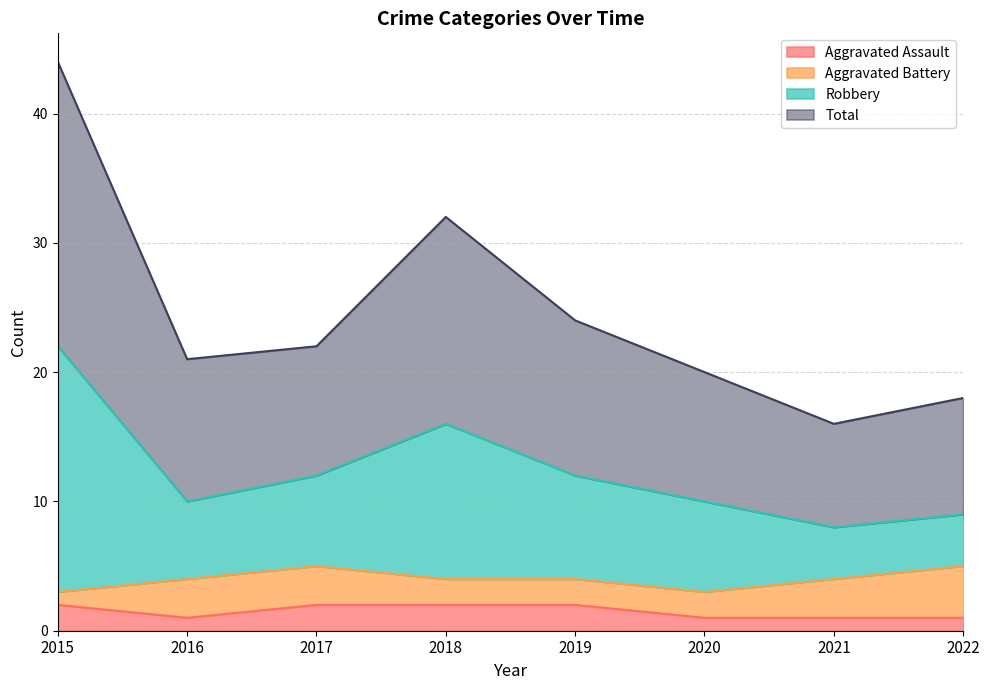

What is the maximum value shown in the chart?

44